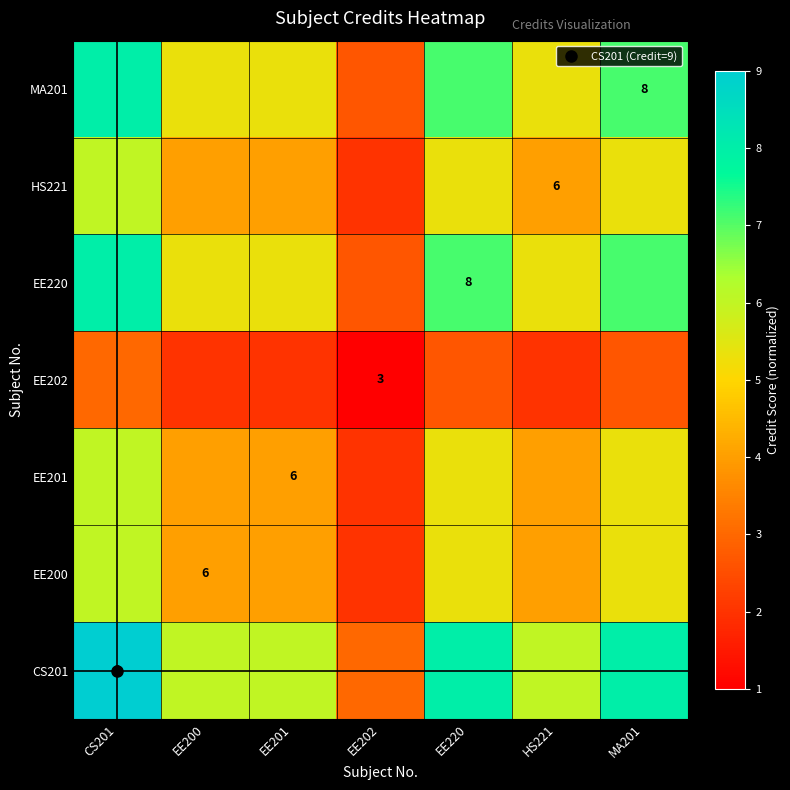

Is it true that HS221 equals 6.3 at EE200?

False